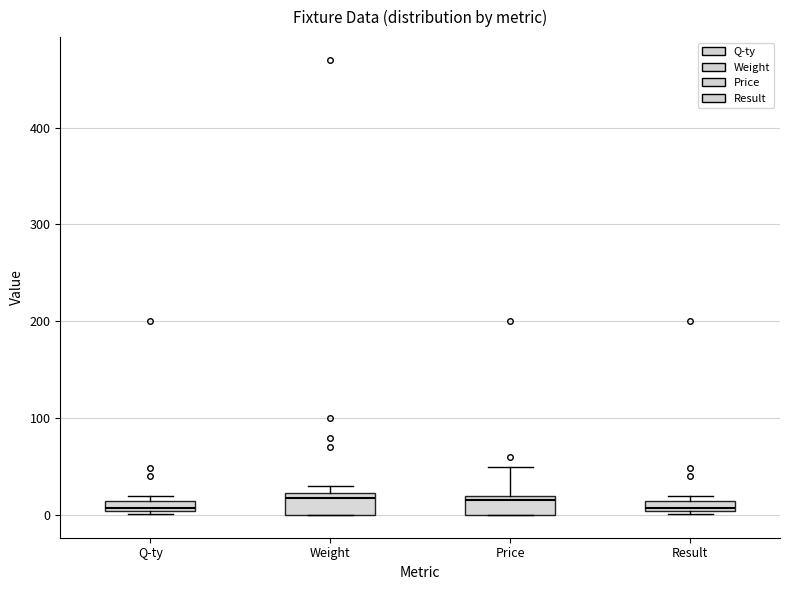

Where is the lower edge of the box for Result on the y-axis? The values are not printed on the chart, so give them approximately, as read against the axis.

0